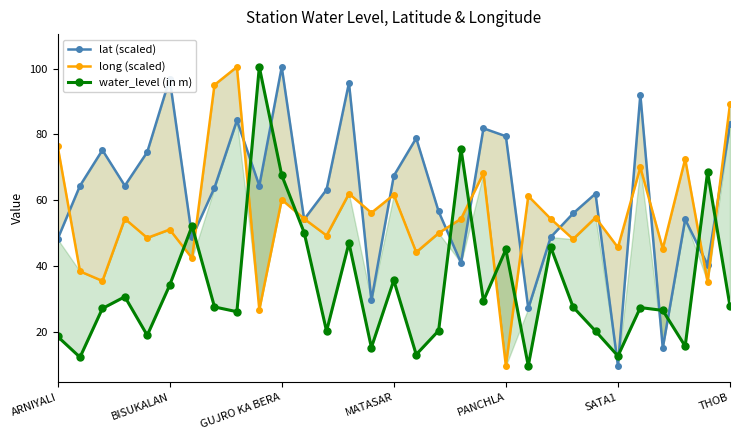

Which category has the lowest value across all series?

SATA1